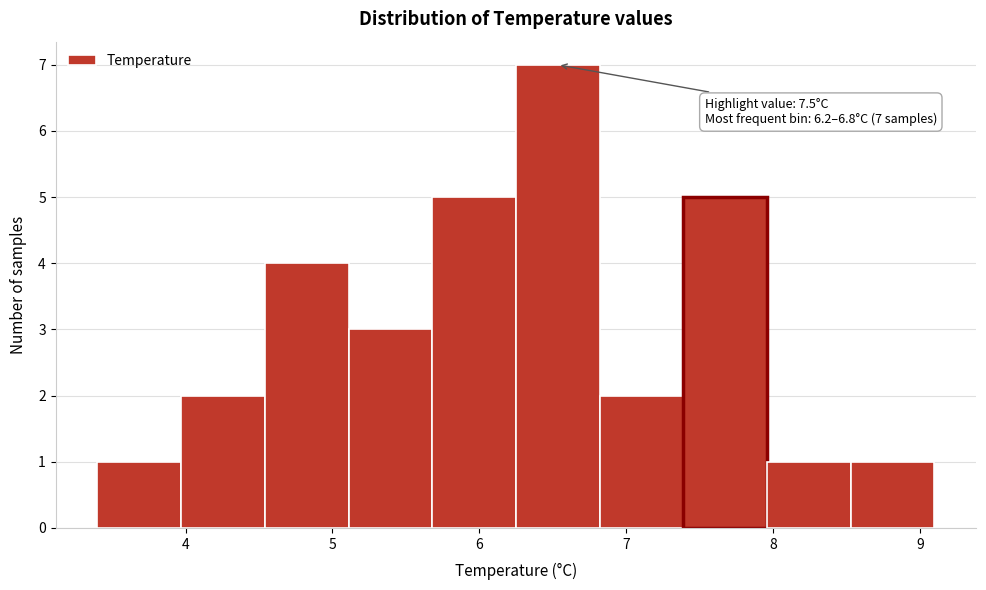

Over which range of the x-axis is the bar tallest?

6.25 to 6.82